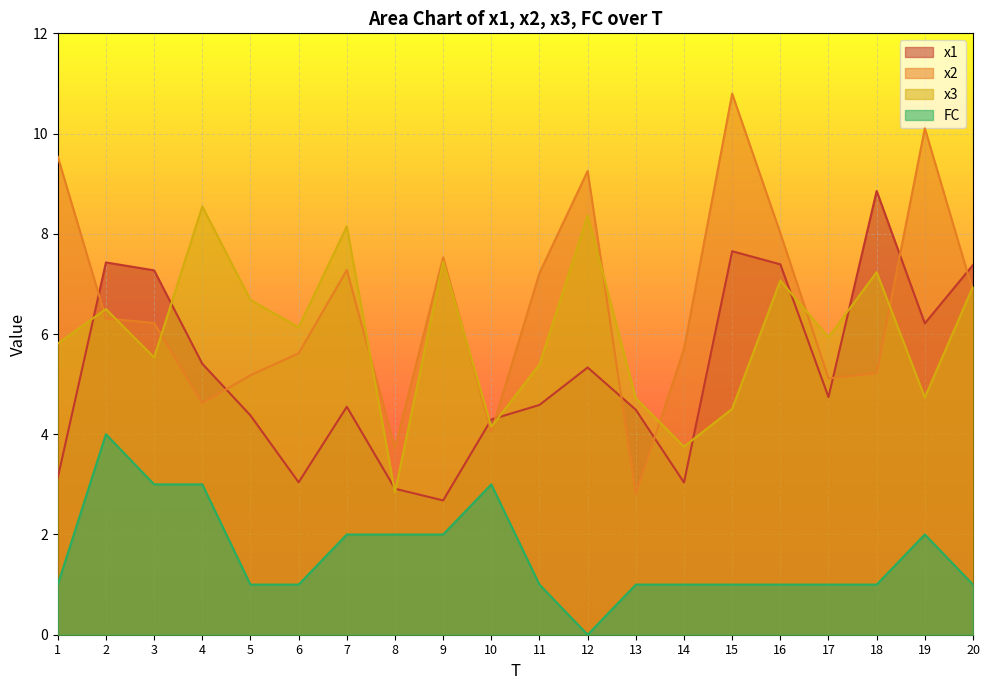

What are all the series names shown in the legend?

x1, x2, x3, FC